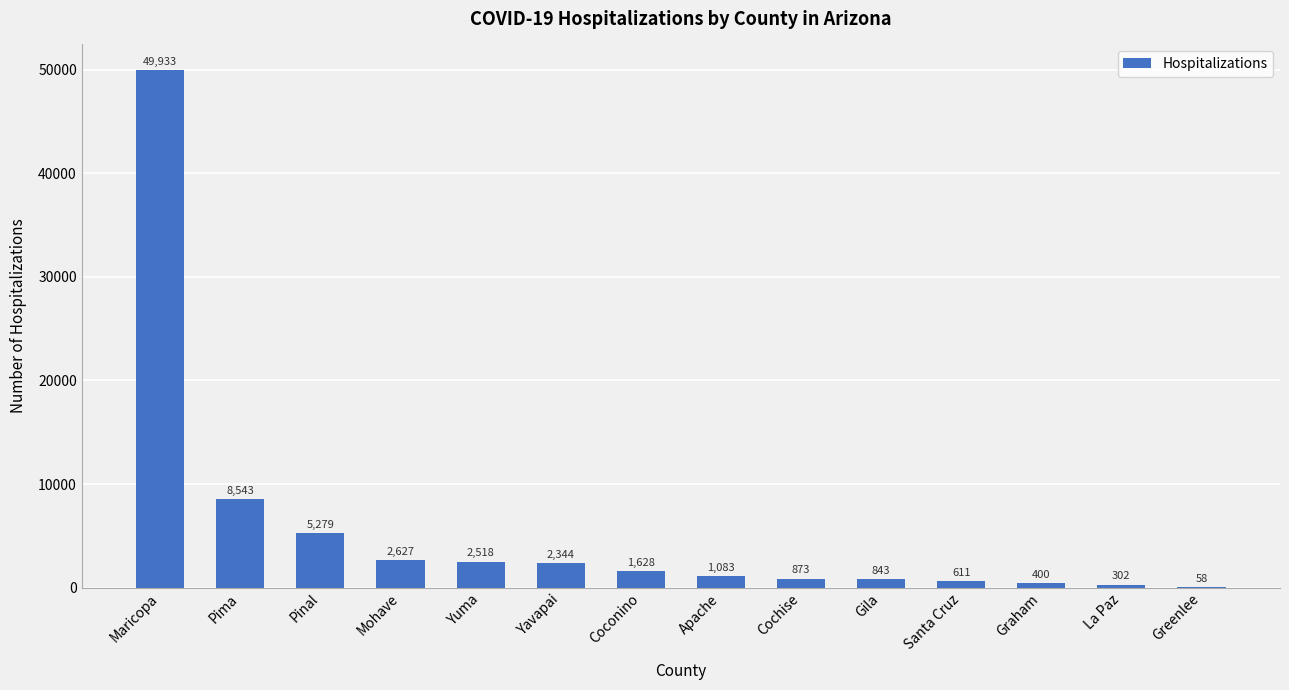

Is it true that the value at Coconino is 1628?

True